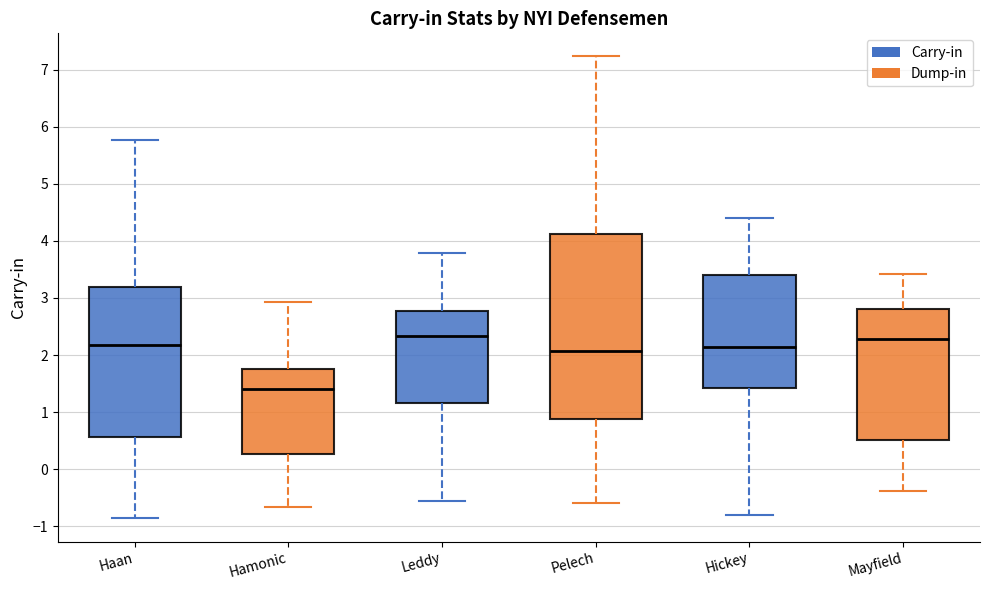

Which box is the tallest, from its lower edge to its upper edge?

Pelech